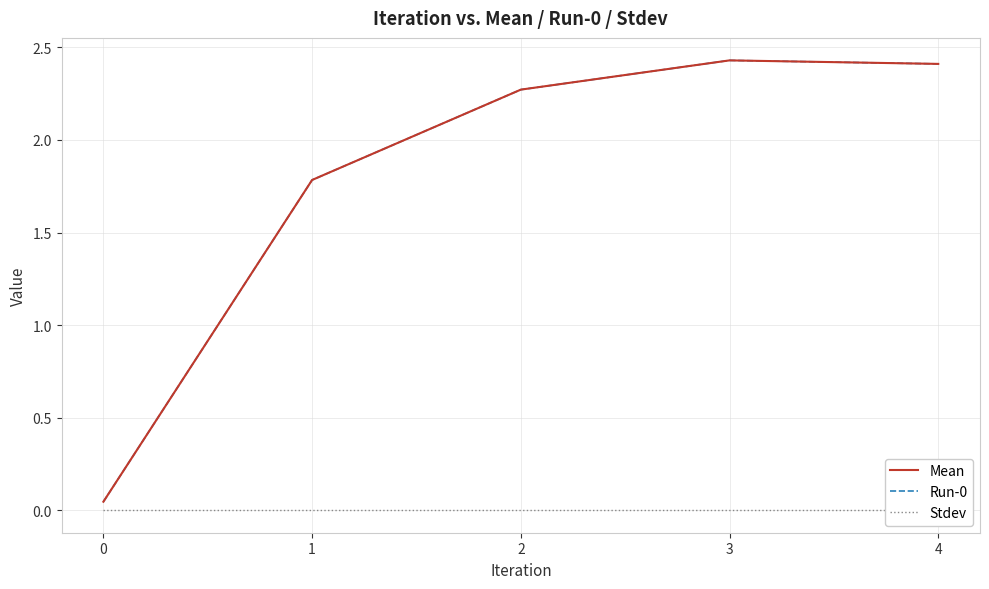

What is the average value of the Mean series?

1.8